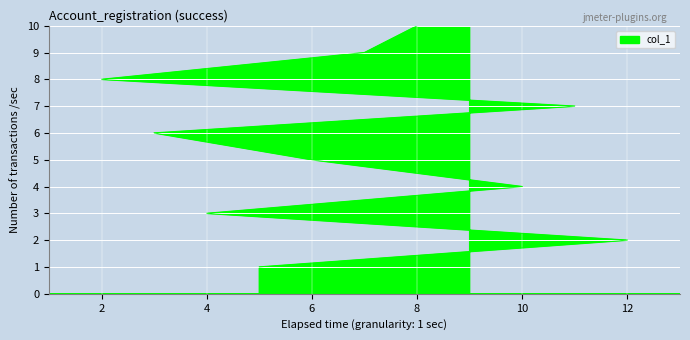

Approximately how many times larger is the value at 4 compared to 13?

0.3